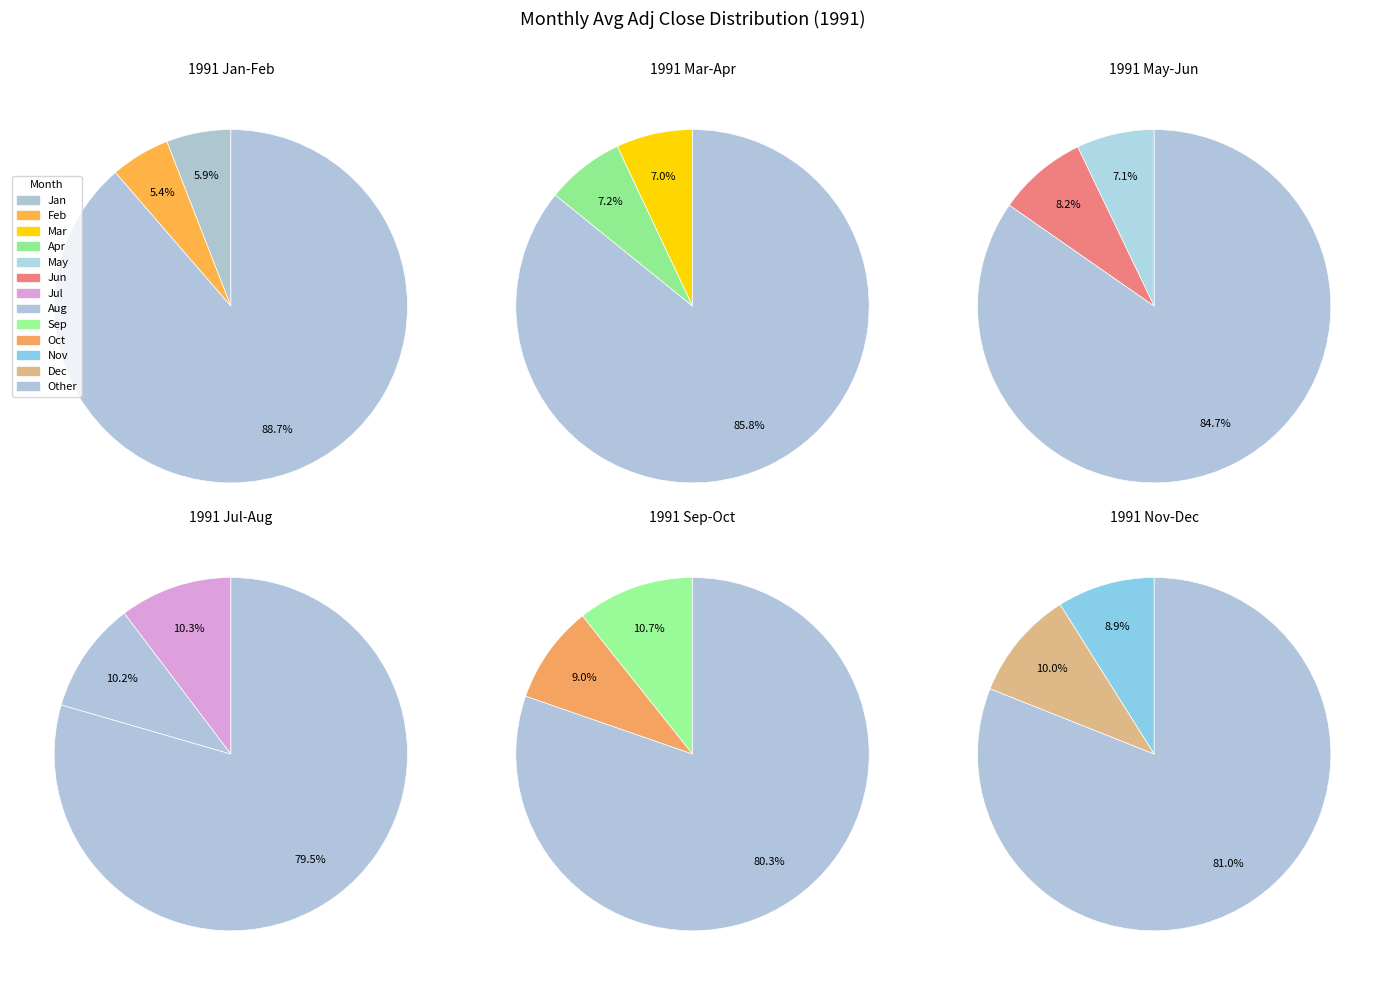

To the nearest percent, what portion does 10 represent?

9%